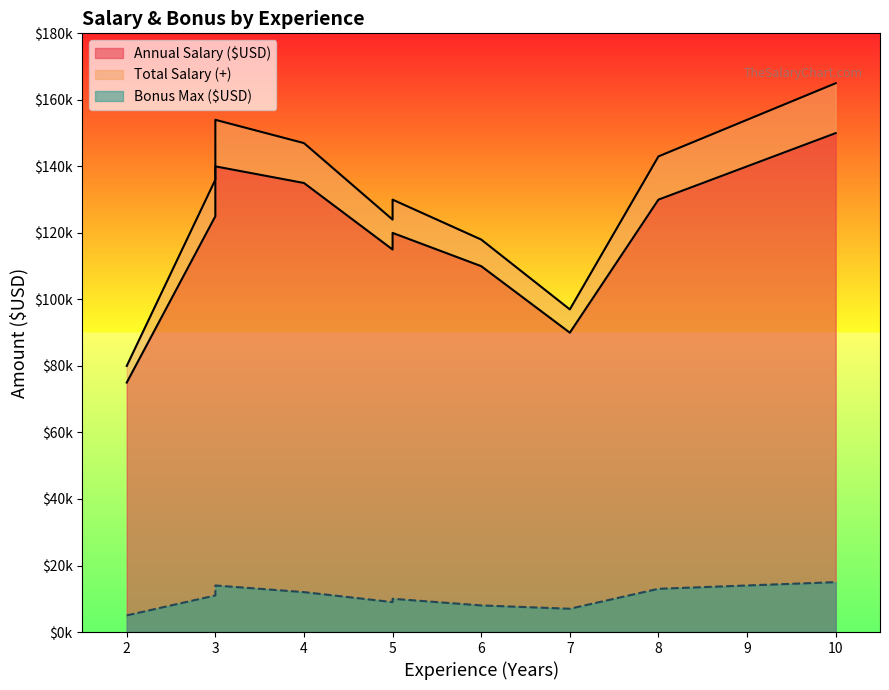

What is the average value of the Total Salary (+) series?

129400